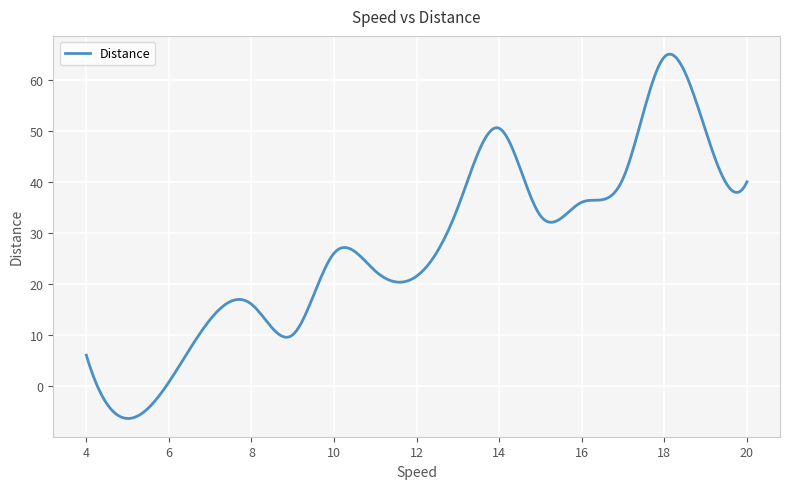

What is the sum of all values?

8107.1